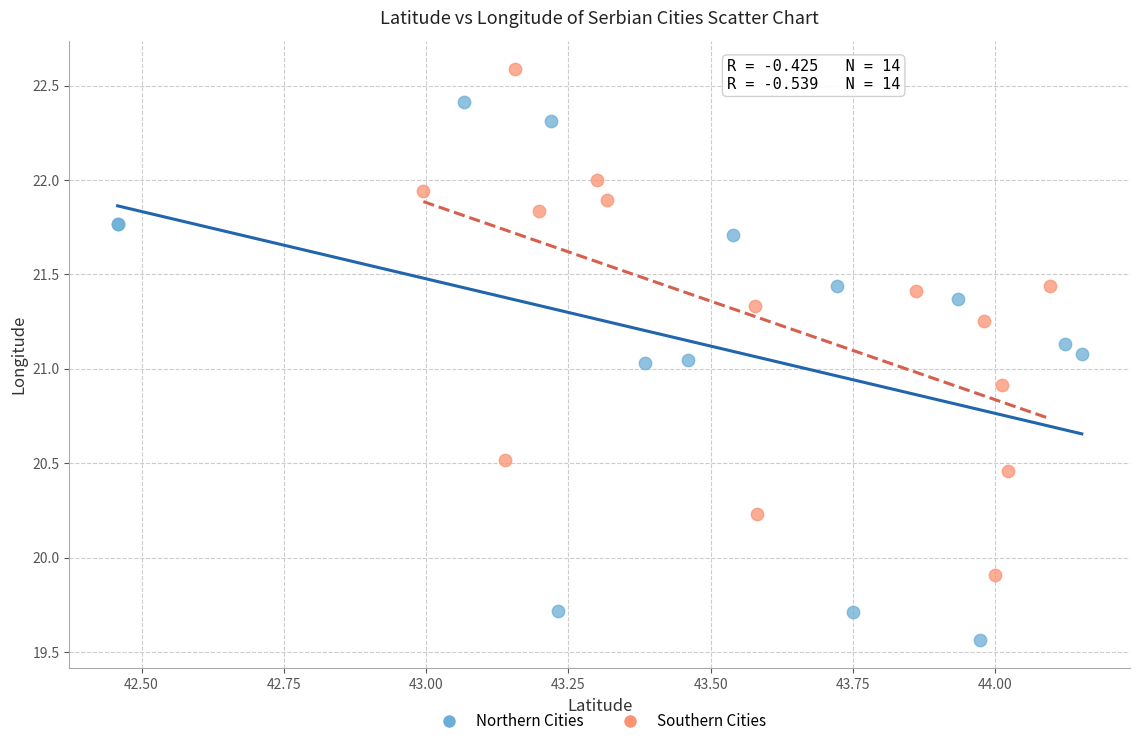

Which series has the largest Y range (max minus min)?

Northern Cities